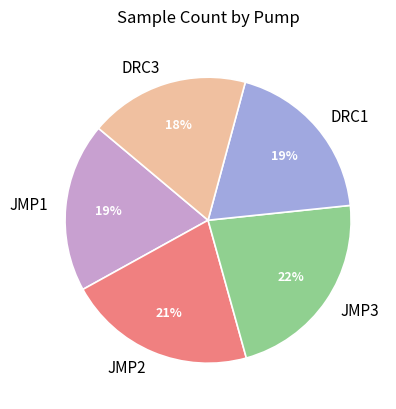

What is the ratio of the value at DRC3 to the value at DRC1?

0.9